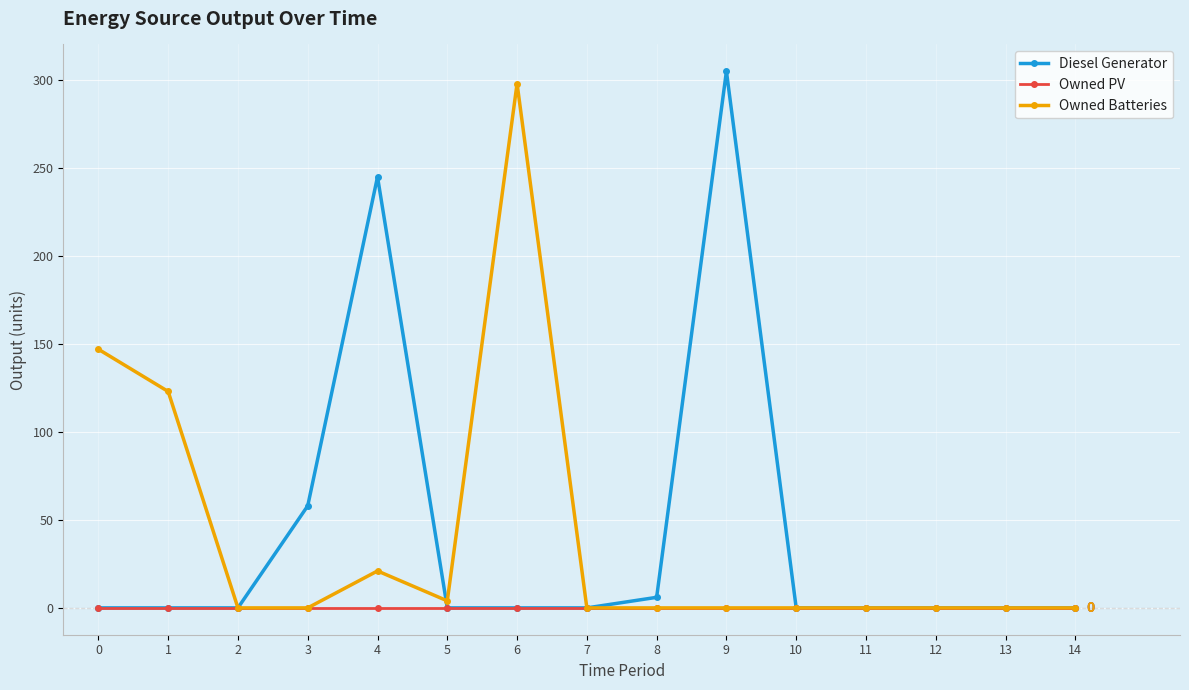

Reading left to right, transcribe all the data shown in this chart.

Diesel Generator: 0=0	1=0	2=0	3=58	4=245	5=0	6=0	7=0	8=6	9=305	10=0	11=0	12=0	13=0	14=0
Owned PV: 0=0	1=0	2=0	3=0	4=0	5=0	6=0	7=0	8=0	9=0	10=0	11=0	12=0	13=0	14=0
Owned Batteries: 0=147	1=123	2=0	3=0	4=21	5=4	6=298	7=0	8=0	9=0	10=0	11=0	12=0	13=0	14=0